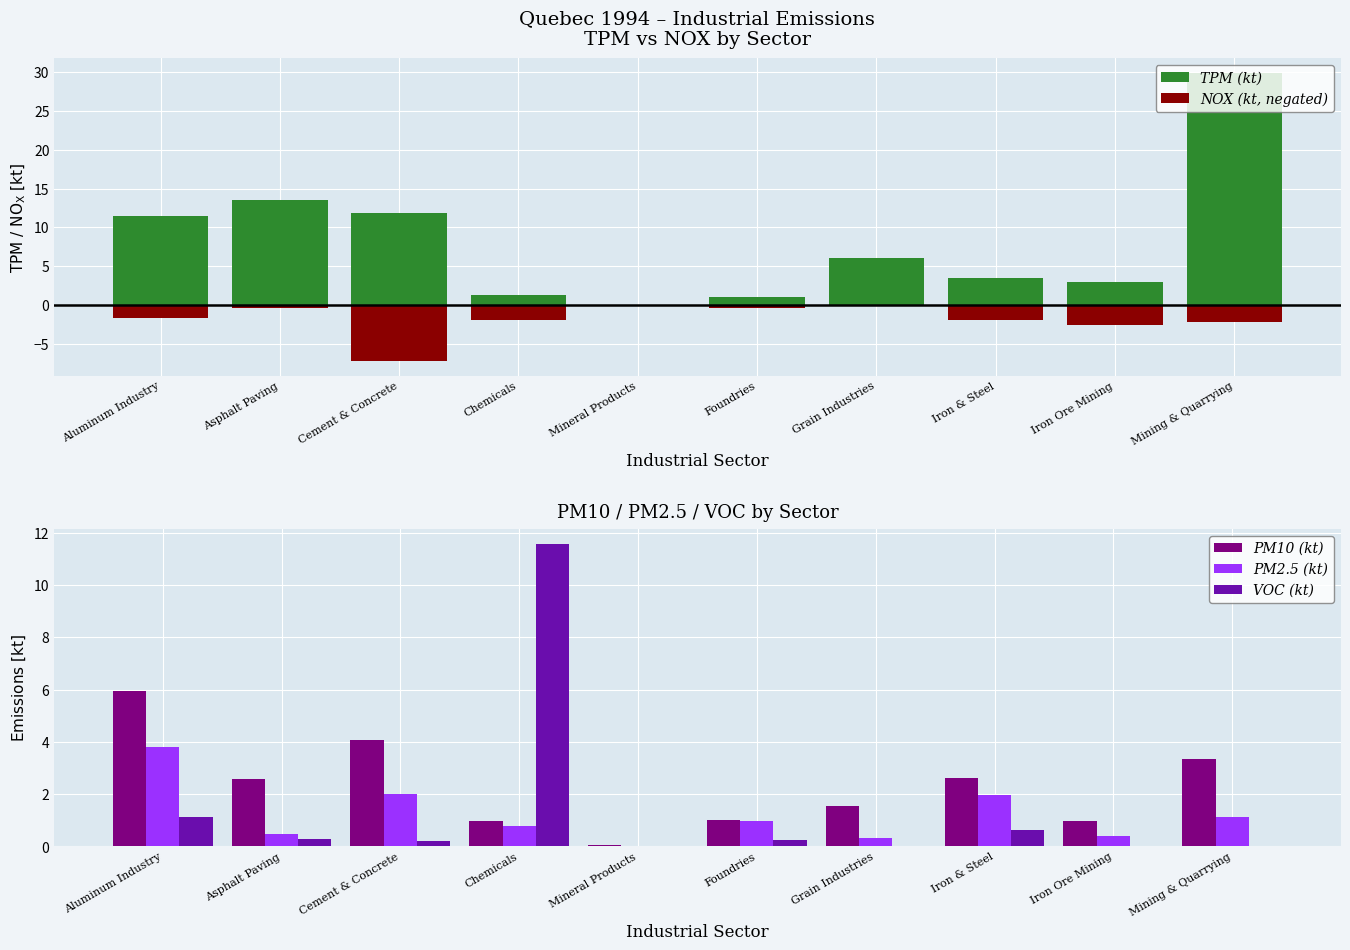

What is the difference between the NOX (kt, negated) values at Iron Ore Mining and Iron & Steel?

0.7